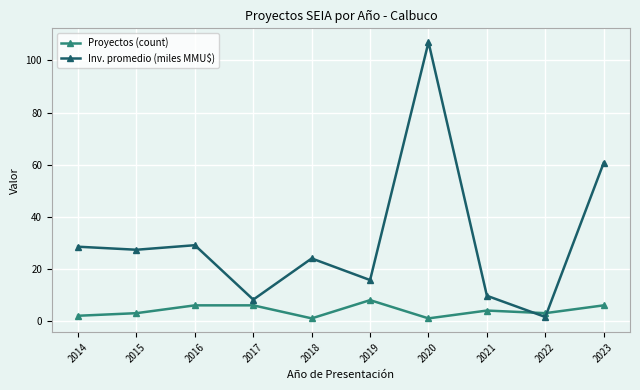

What is the greatest value displayed?

107.0